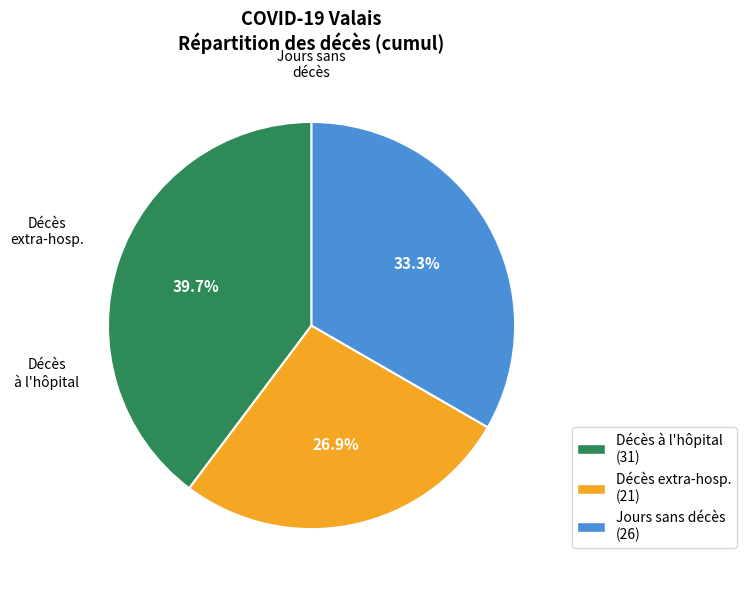

Is there a majority slice in this chart?

No